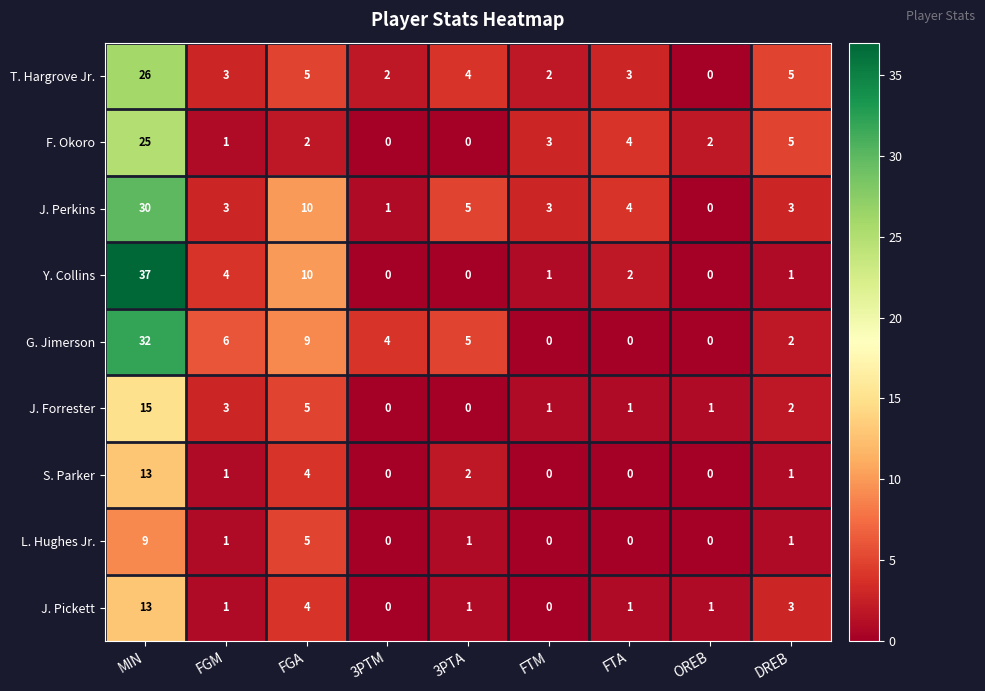

What is the sum of all F. Okoro values?

42